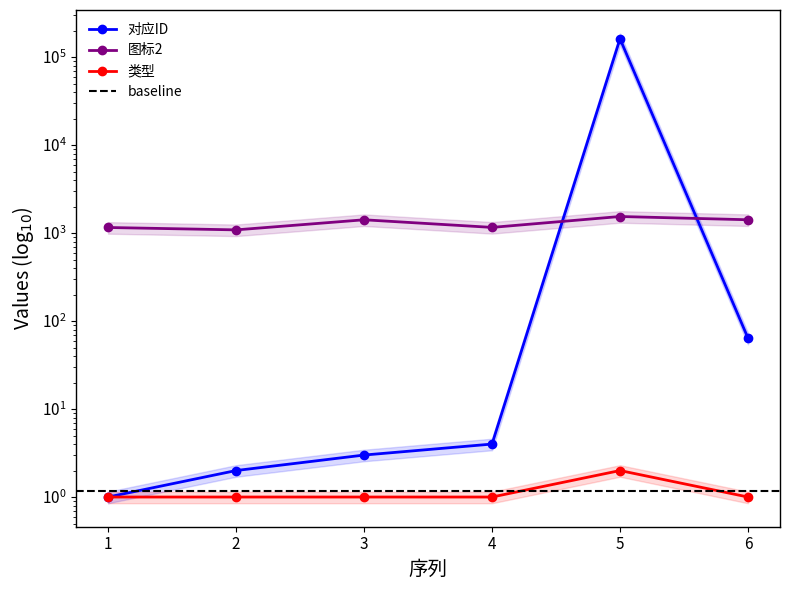

True or false: 图标2 and 类型 cross at least once.

False